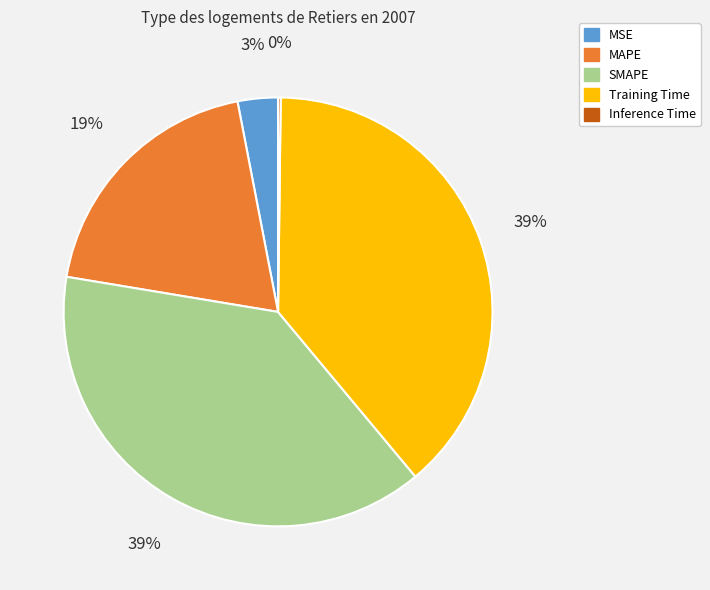

Does any single category account for the majority?

No